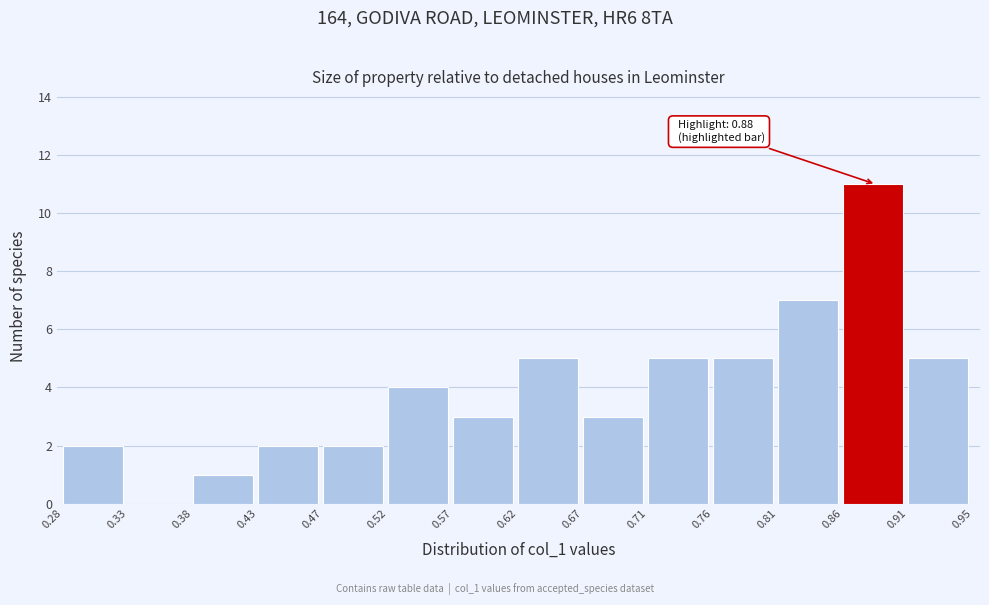

Over which range of the x-axis is the bar tallest?

0.86 to 0.91